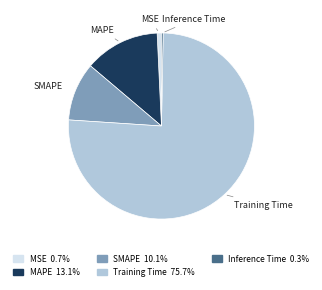

Which slice represents more than half of the pie?

Training Time